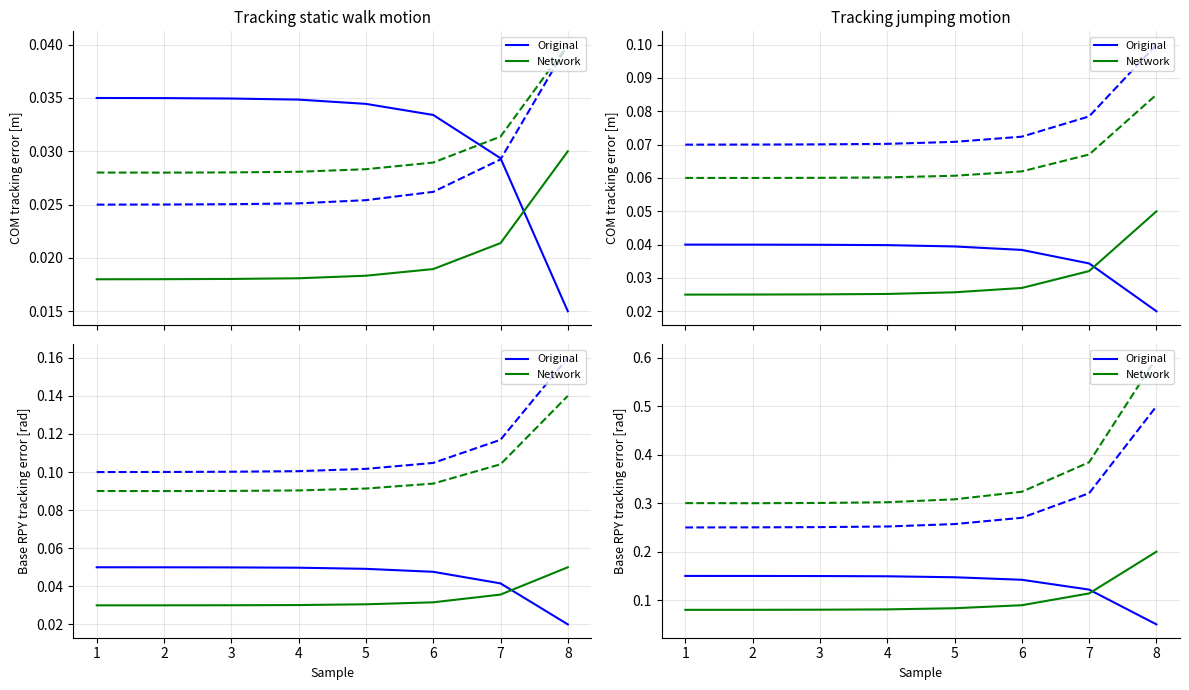

The Original series shows 0.1 at 4. True or false?

False